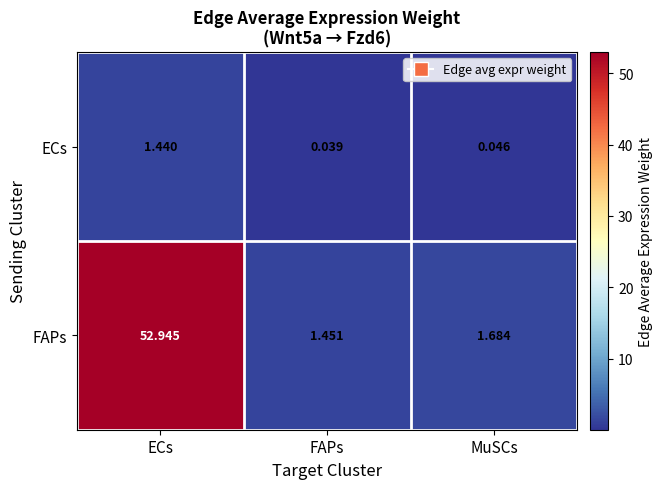

Count the number of data series in this chart.

2